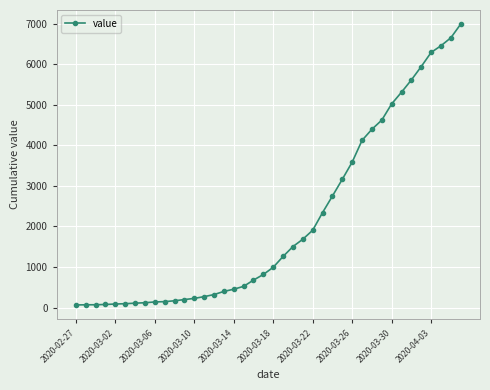

What is the greatest value displayed?

6995